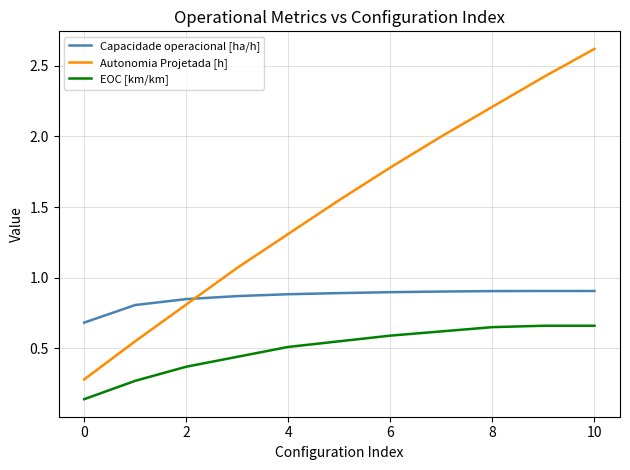

What is the greatest value displayed?

2.6